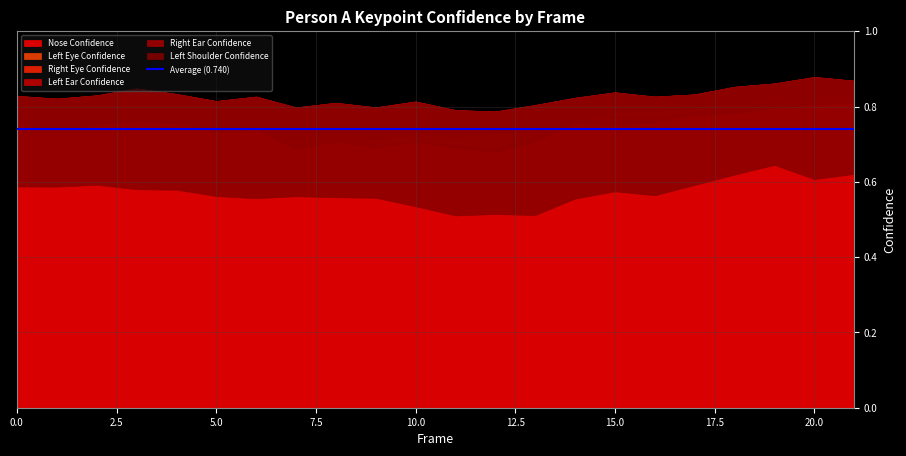

Reading left to right, what are all the values shown in this chart?

a_nose_confidence: 0=0.8	1=0.7	2=0.8	3=0.8	4=0.8	5=0.7	6=0.7	7=0.7	8=0.7	9=0.7	10=0.7	11=0.7	12=0.7	13=0.7	14=0.8	15=0.8	16=0.8	17=0.8	18=0.8	19=0.8	20=0.8	21=0.8
a_left_eye_confidence: 0=0.8	1=0.8	2=0.8	3=0.8	4=0.8	5=0.8	6=0.8	7=0.8	8=0.8	9=0.8	10=0.8	11=0.7	12=0.7	13=0.8	14=0.8	15=0.8	16=0.8	17=0.8	18=0.8	19=0.8	20=0.9	21=0.9
a_right_eye_confidence: 0=0.8	1=0.8	2=0.8	3=0.8	4=0.8	5=0.8	6=0.8	7=0.8	8=0.8	9=0.8	10=0.8	11=0.8	12=0.8	13=0.8	14=0.8	15=0.8	16=0.8	17=0.8	18=0.9	19=0.9	20=0.9	21=0.9
a_left_ear_confidence: 0=0.7	1=0.7	2=0.7	3=0.8	4=0.8	5=0.7	6=0.7	7=0.7	8=0.7	9=0.7	10=0.7	11=0.7	12=0.7	13=0.7	14=0.8	15=0.8	16=0.8	17=0.8	18=0.8	19=0.8	20=0.8	21=0.8
a_right_ear_confidence: 0=0.8	1=0.7	2=0.8	3=0.8	4=0.8	5=0.7	6=0.7	7=0.7	8=0.7	9=0.7	10=0.7	11=0.7	12=0.7	13=0.7	14=0.8	15=0.7	16=0.8	17=0.8	18=0.8	19=0.8	20=0.8	21=0.8
a_left_shoulder_confidence: 0=0.6	1=0.6	2=0.6	3=0.6	4=0.6	5=0.6	6=0.6	7=0.6	8=0.6	9=0.6	10=0.5	11=0.5	12=0.5	13=0.5	14=0.6	15=0.6	16=0.6	17=0.6	18=0.6	19=0.6	20=0.6	21=0.6